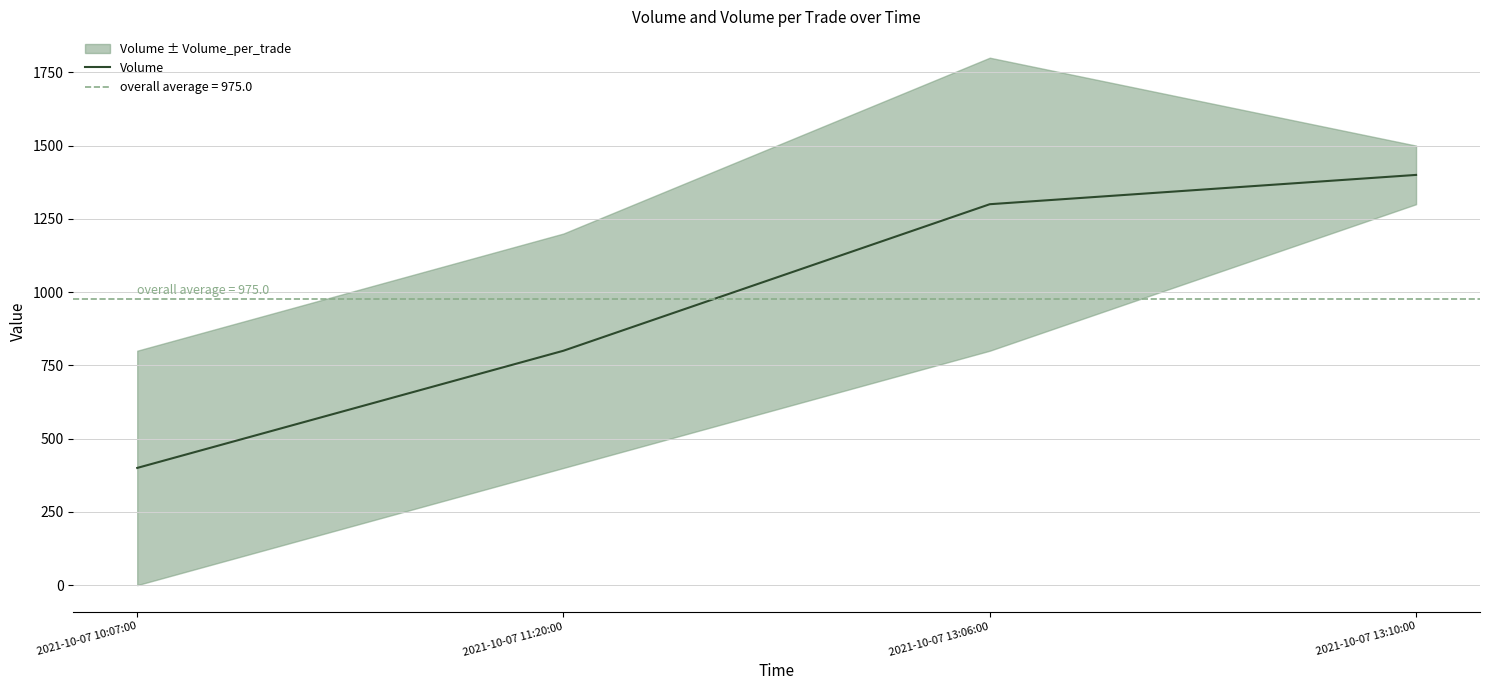

What is the maximum value shown in the chart?

1400